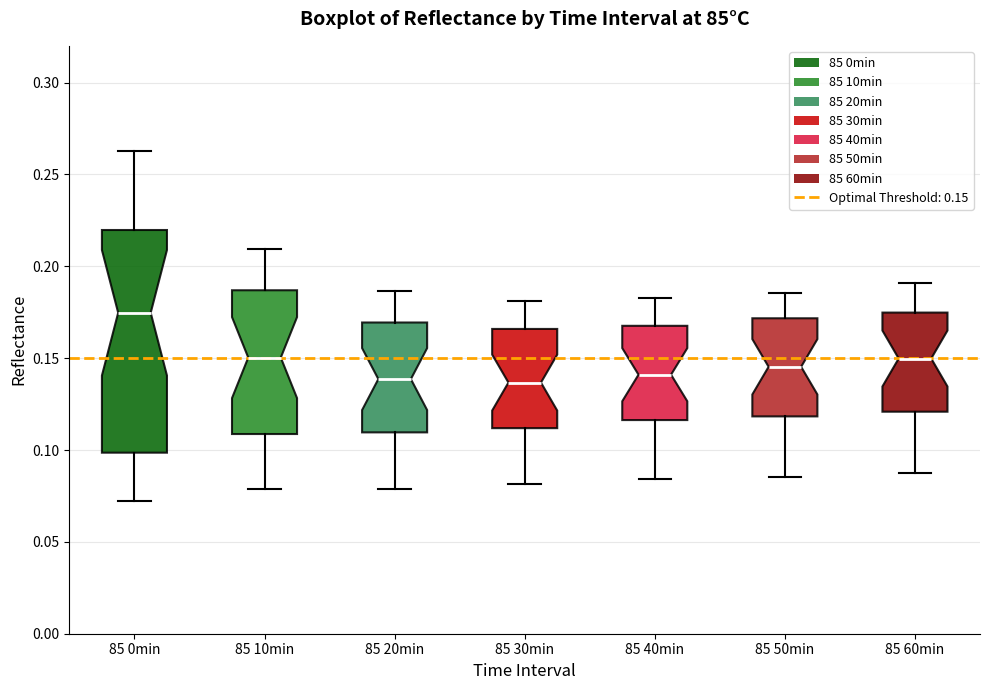

Which box's median line is the highest?

85 0min